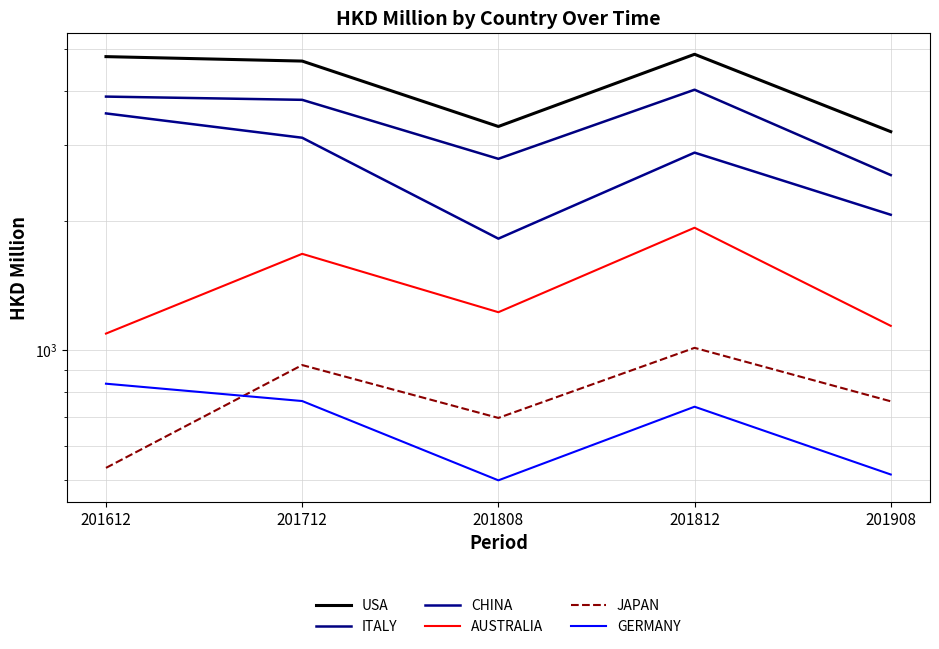

Rank the series by their maximum value, from lowest to highest.

GERMANY, JAPAN, AUSTRALIA, CHINA, ITALY, USA